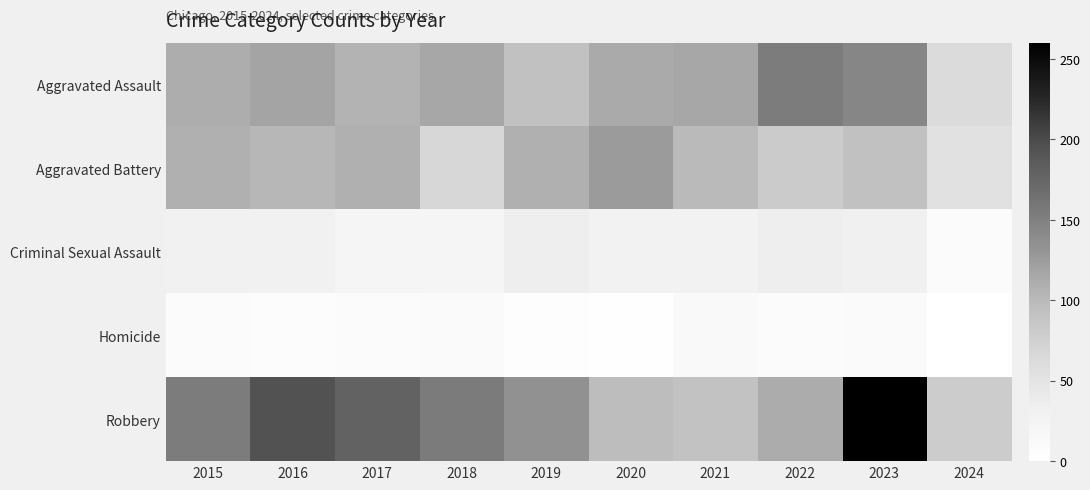

Which series has the largest total across all categories?

Robbery